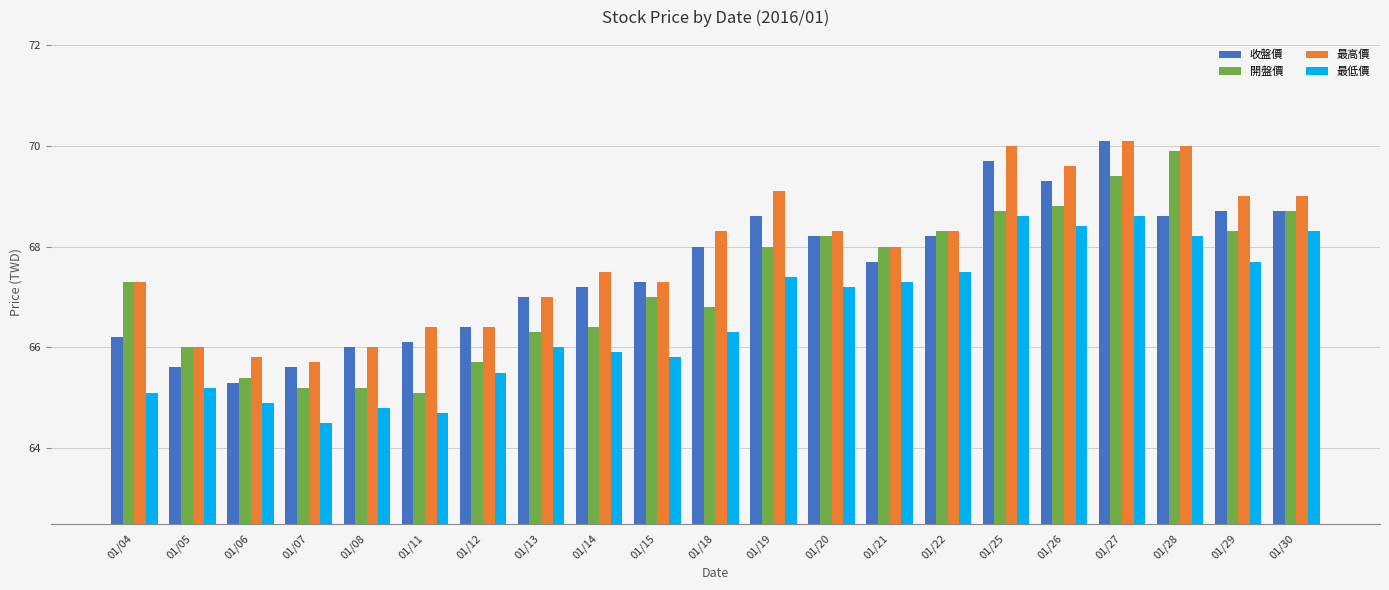

What are all the series names shown in the legend?

收盤價, 開盤價, 最高價, 最低價